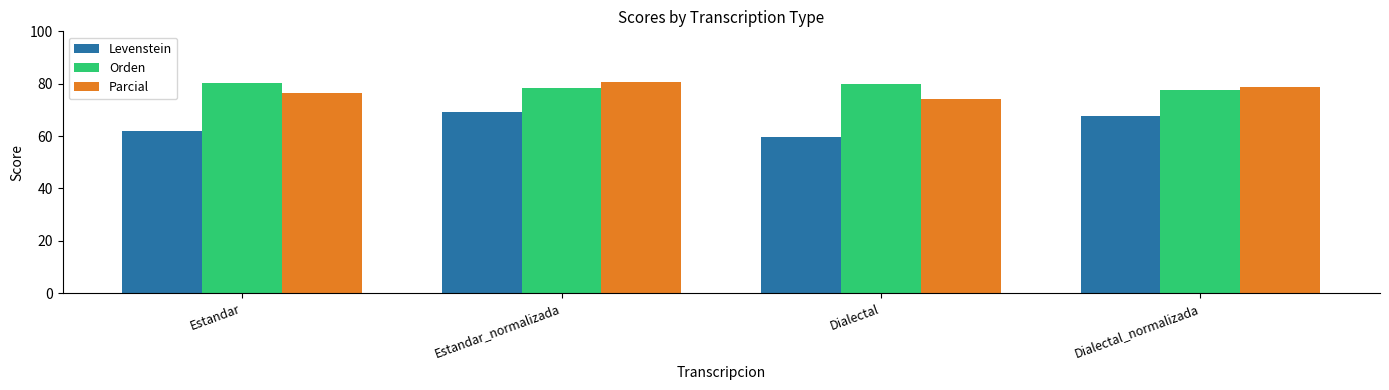

Read the Levenstein value at Dialectal_normalizada.

67.7